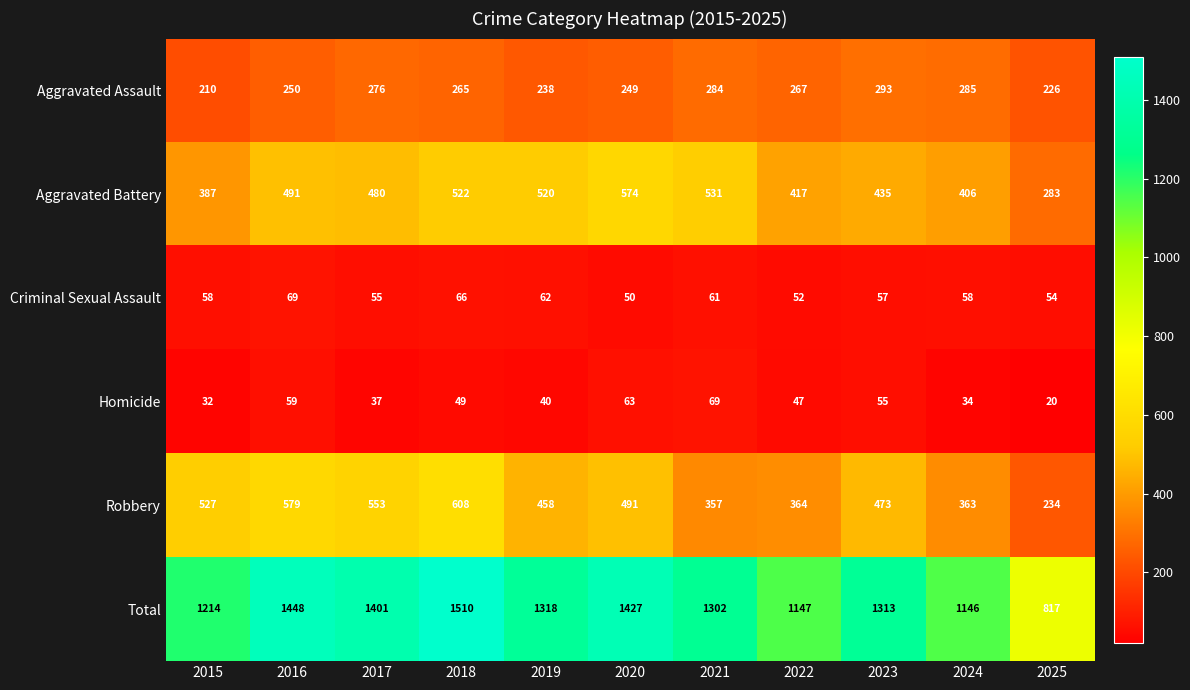

Read the Homicide value at 2019.

40